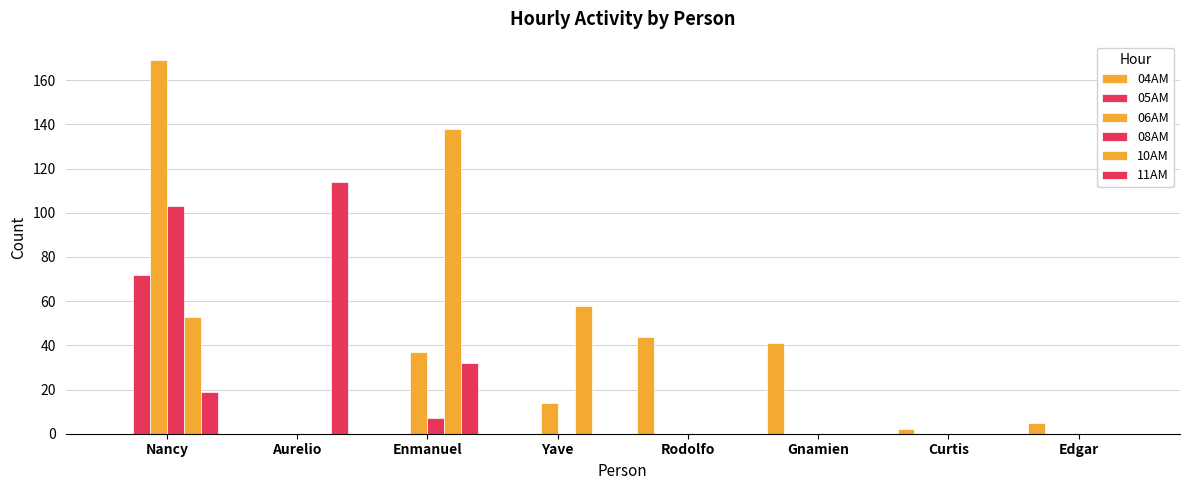

How many distinct data groups are displayed?

6